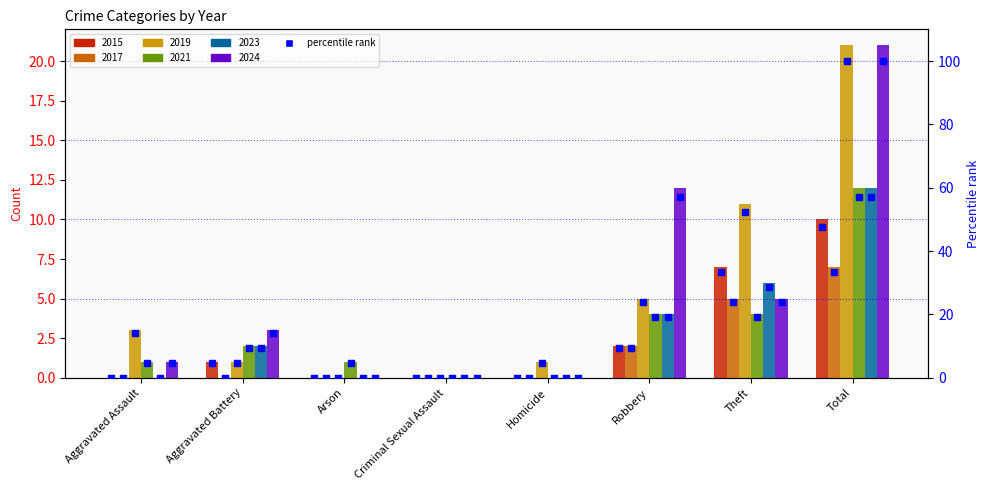

Is the value of 2023 pct at Robbery greater than the value of 2015 pct at Theft?

No